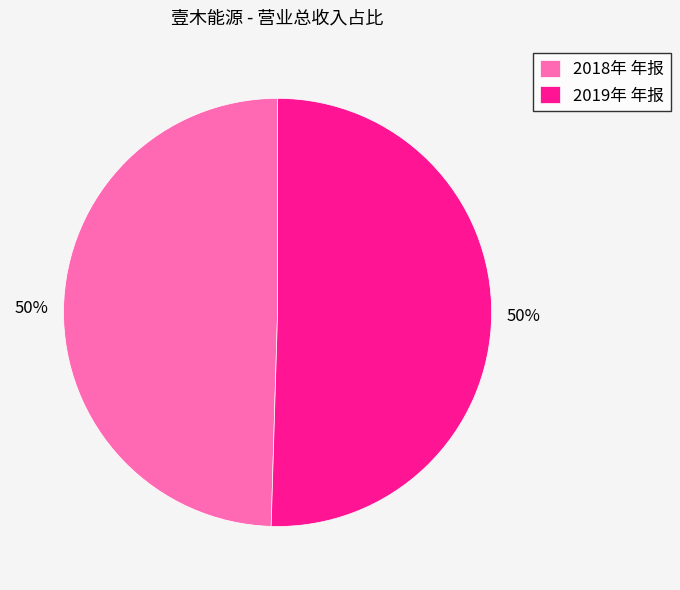

To the nearest percent, what is the combined percentage of 2018年 年报 and 2019年 年报?

100%